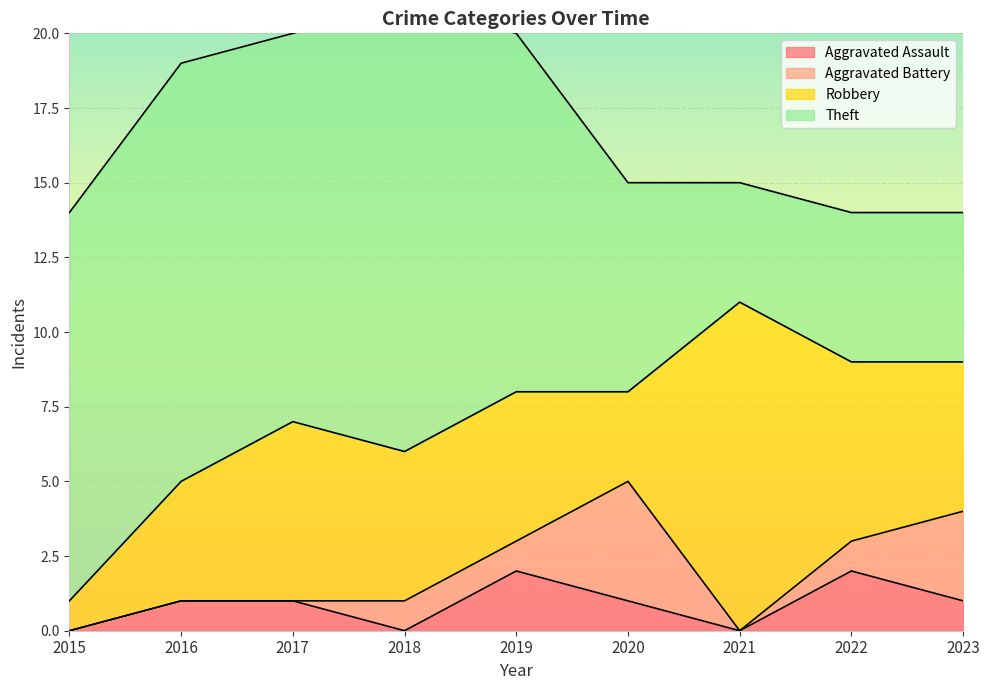

Where do Robbery and Theft first cross each other?

2020 and 2021